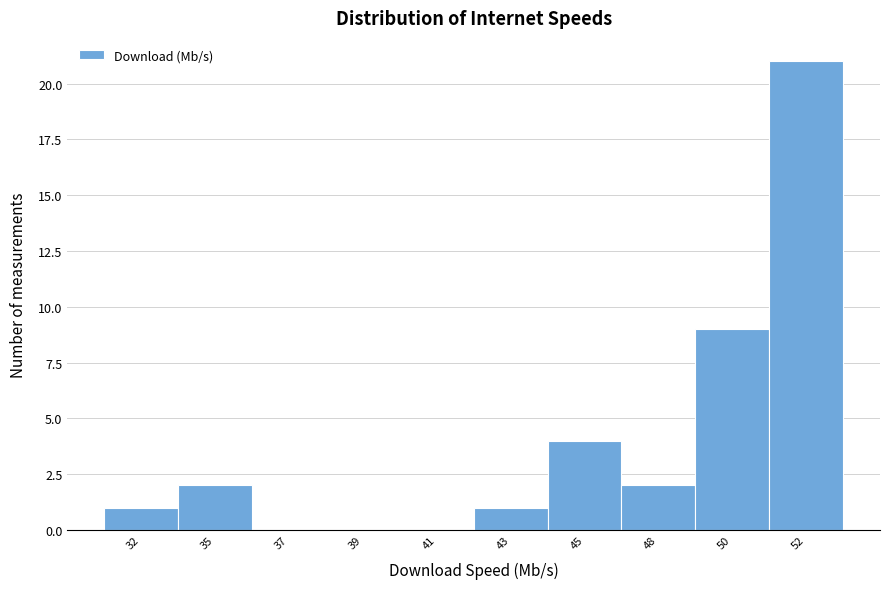

Reading left to right, transcribe all the data shown in this chart.

32=1	35=2	37=0	39=0	41=0	43=1	45=4	48=2	50=9	52=21